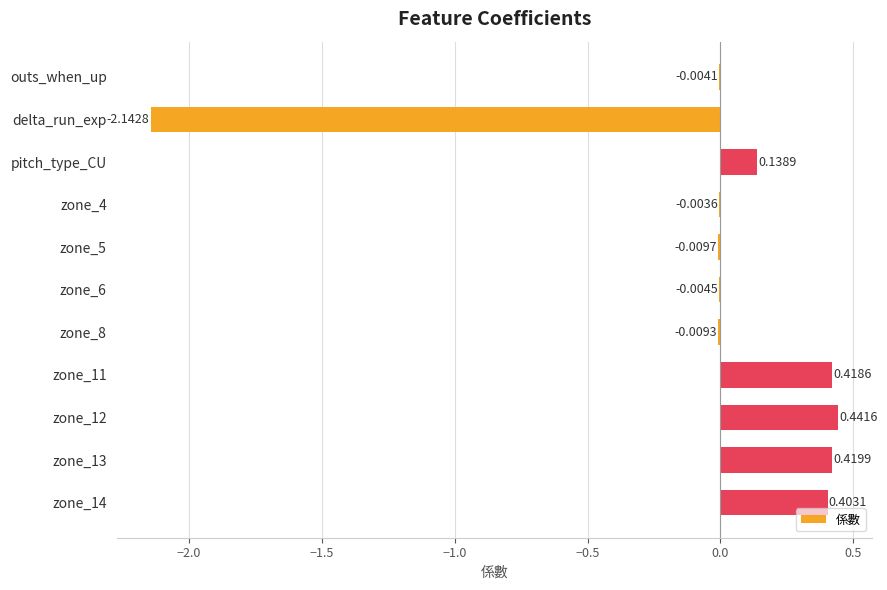

Between zone_13 and delta_run_exp, which is larger?

zone_13